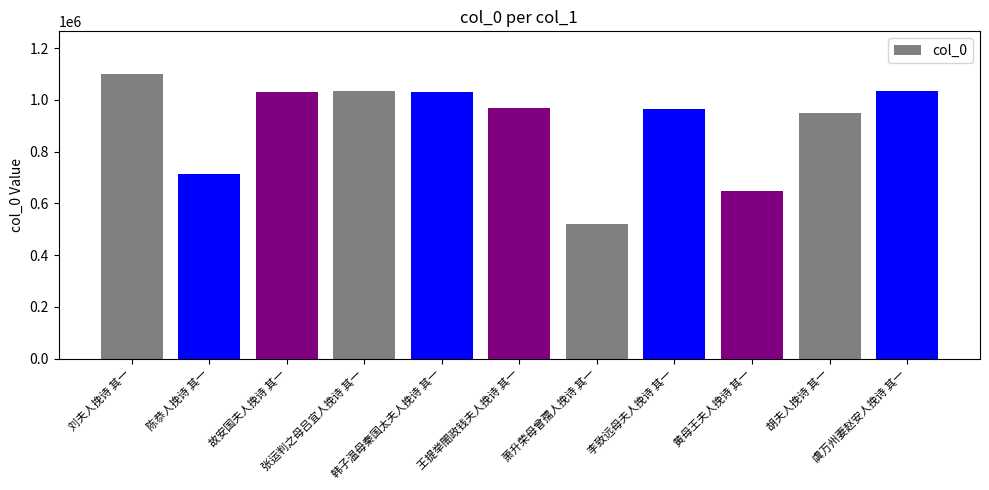

What is the label of the 6th bar from the left?

王提举閤政钱夫人挽诗 其一